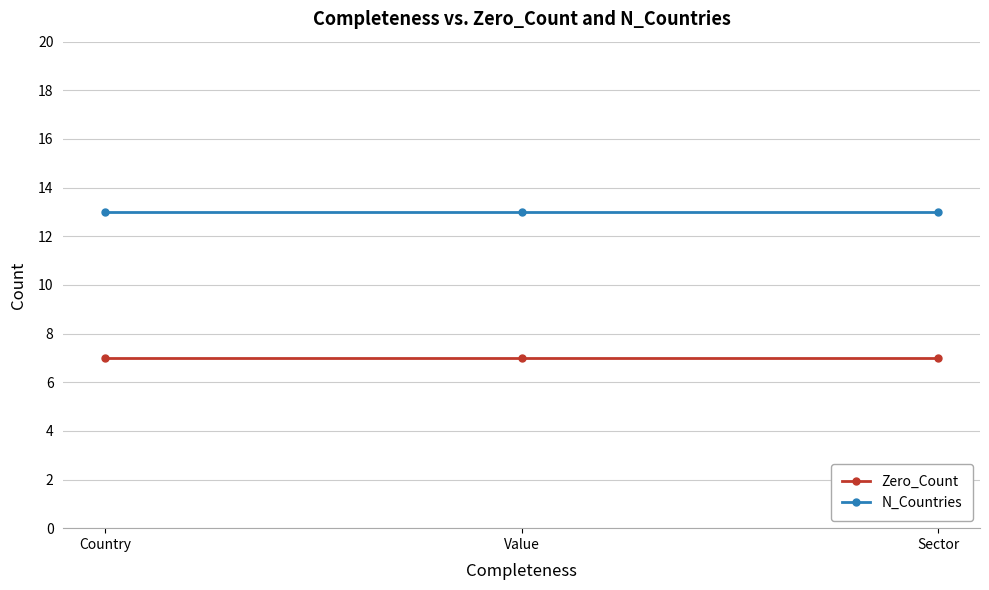

How many lines are shown in the chart?

2